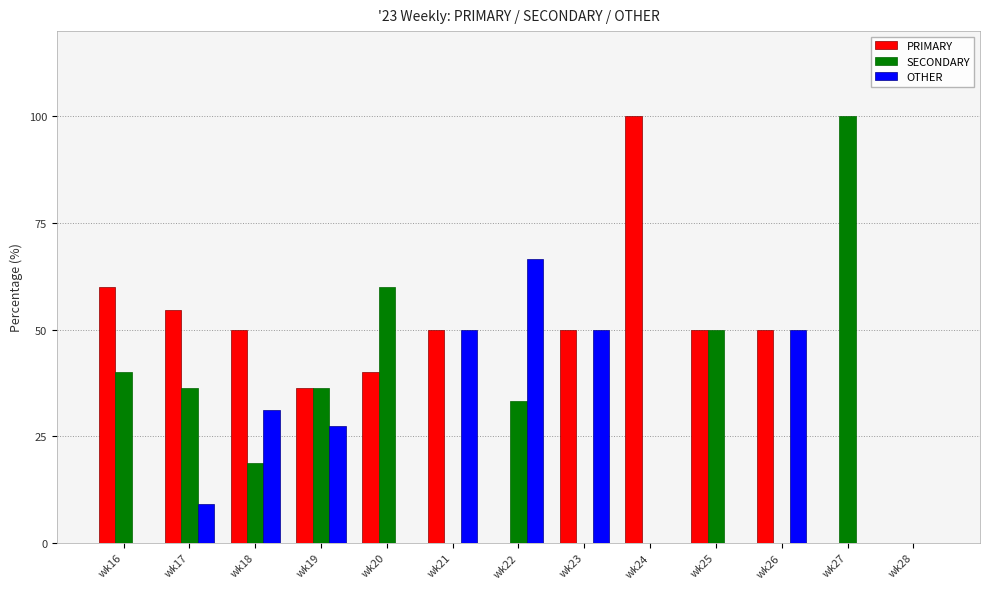

At which label is SECONDARY closest to 50?

wk25